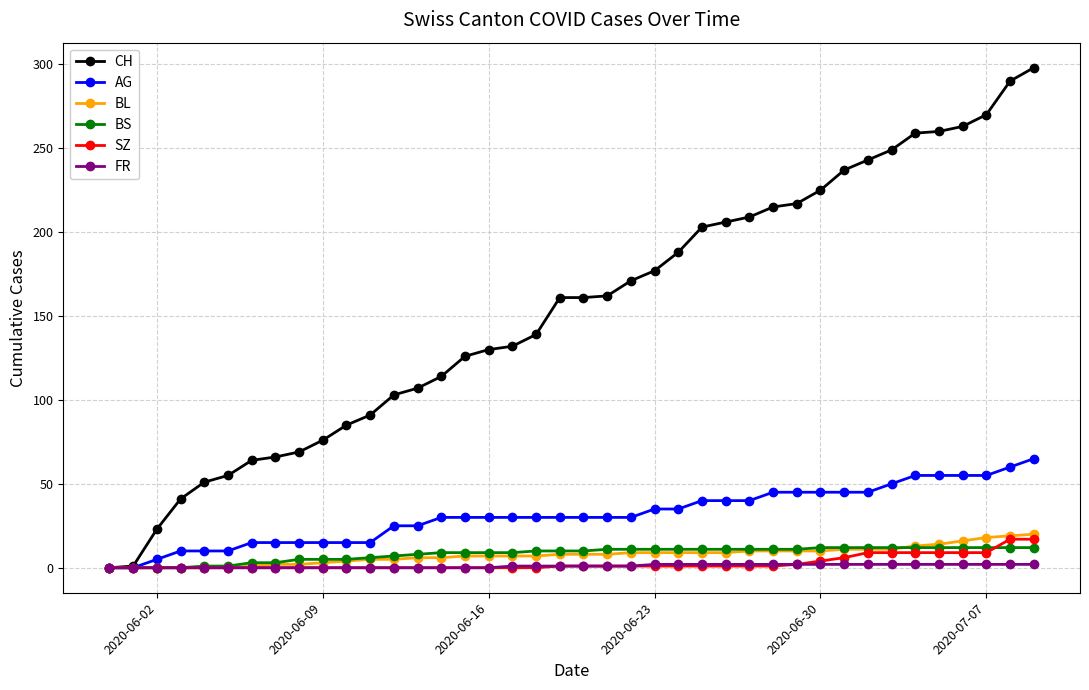

What is the greatest value displayed?

298